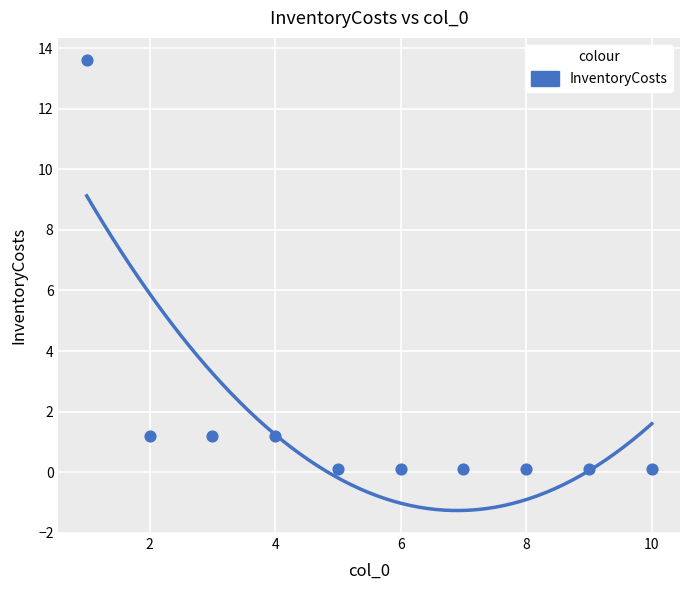

What is the average X value?

5.5